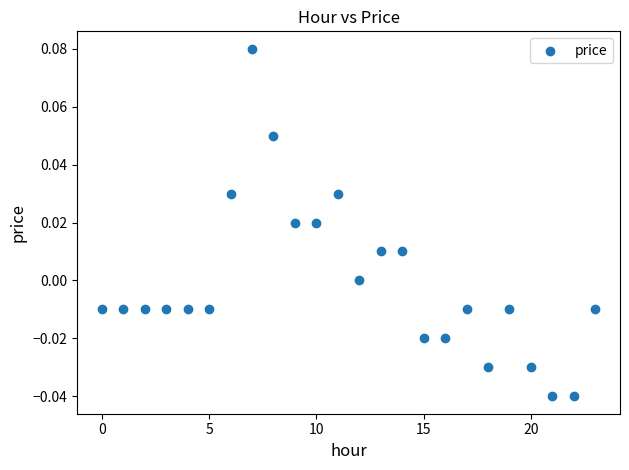

How many points are shown in the scatter plot?

24